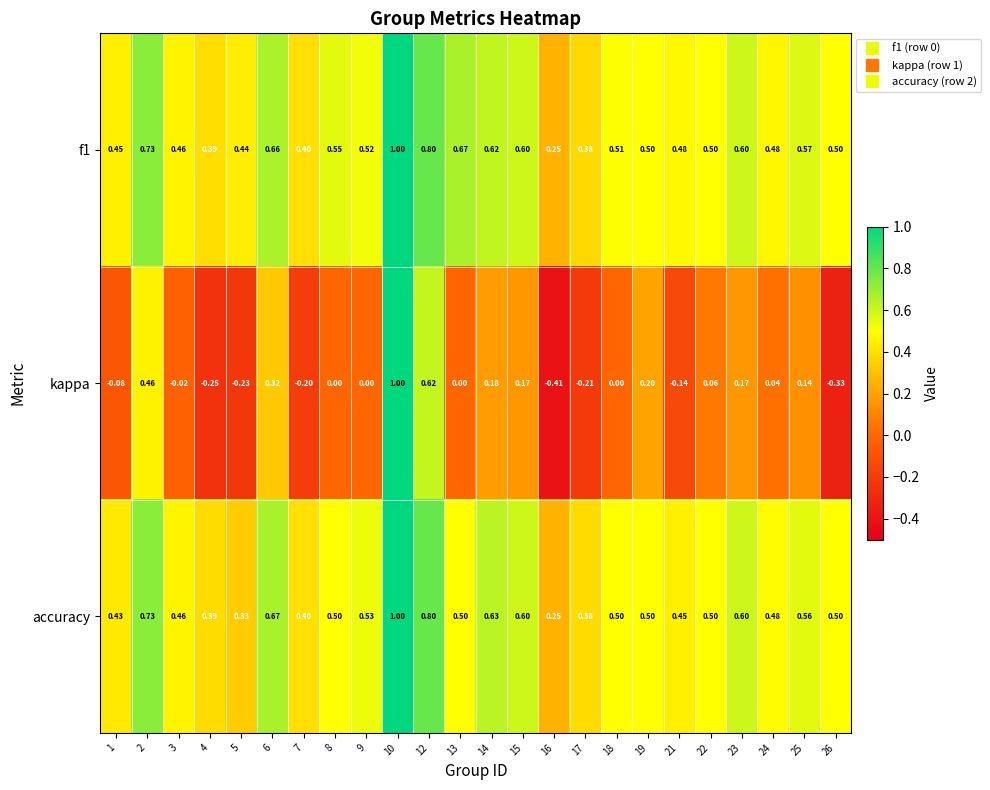

Which series has the widest spread of values?

kappa